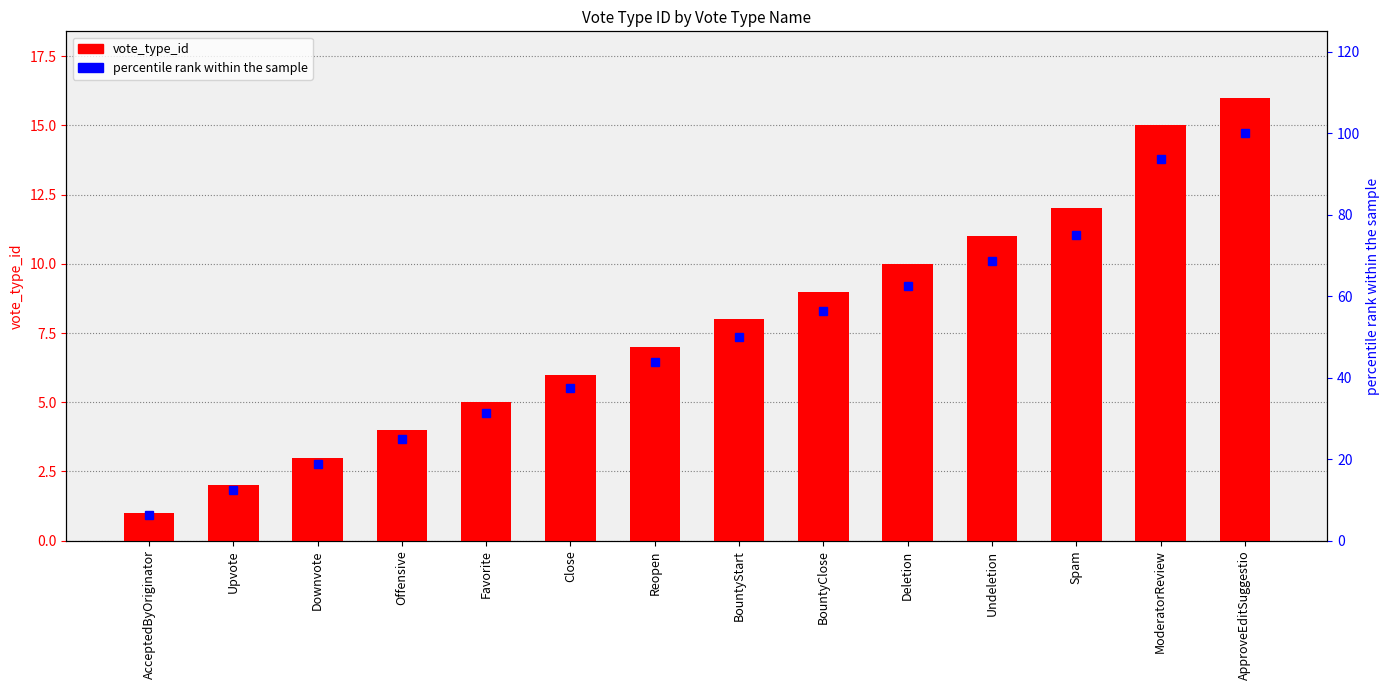

What are all the series names shown in the legend?

vote_type_id, percentile rank within the sample